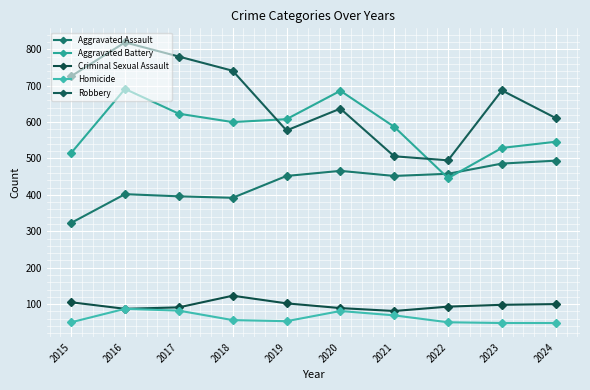

After their last crossing, which series has the higher values: Aggravated Battery or Aggravated Assault?

Aggravated Battery